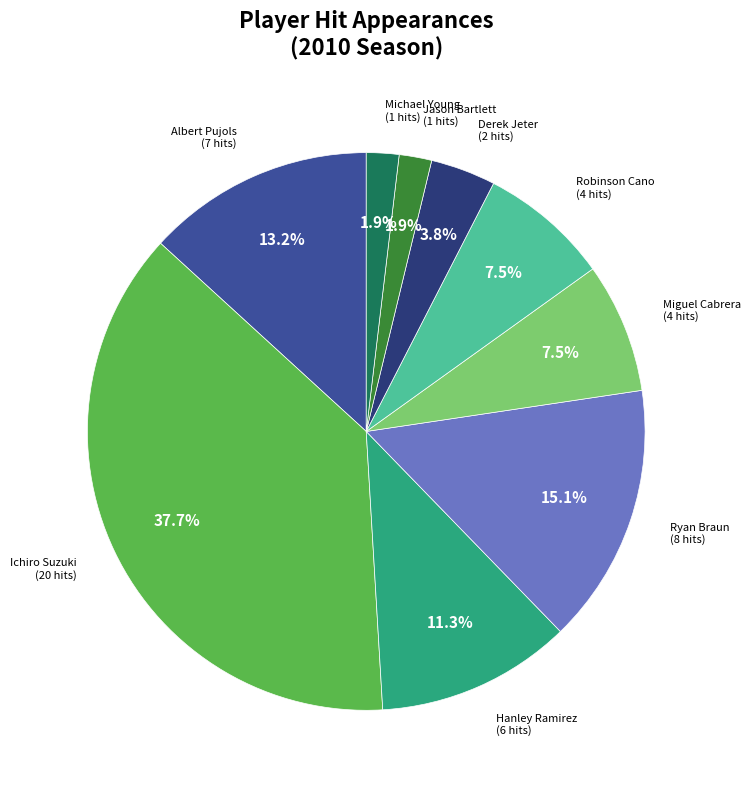

Is there any slice that represents more than half of the pie?

No